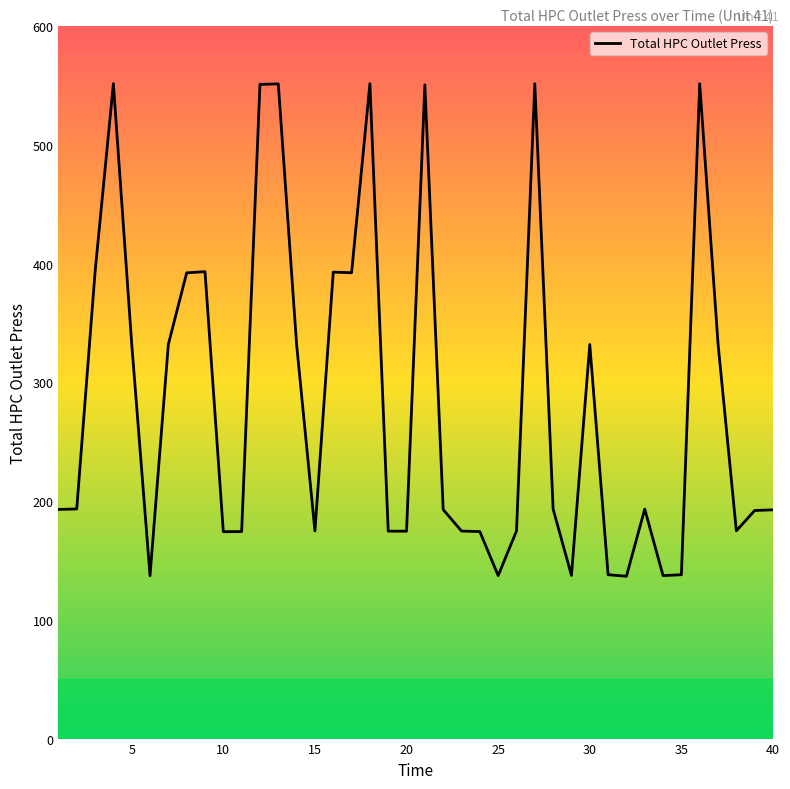

What is the minimum value shown in the chart?

136.7